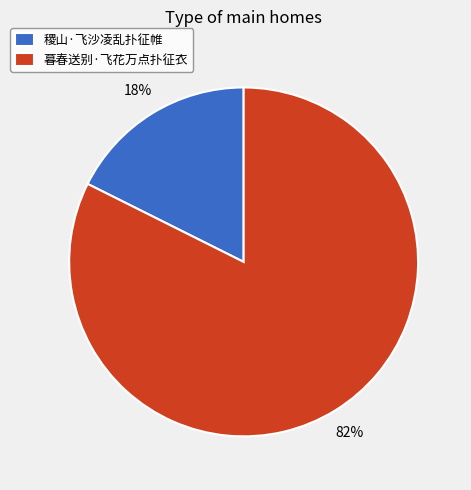

Is it true that 暮春送别·飞花万点扑征衣 is 82% of the pie?

True